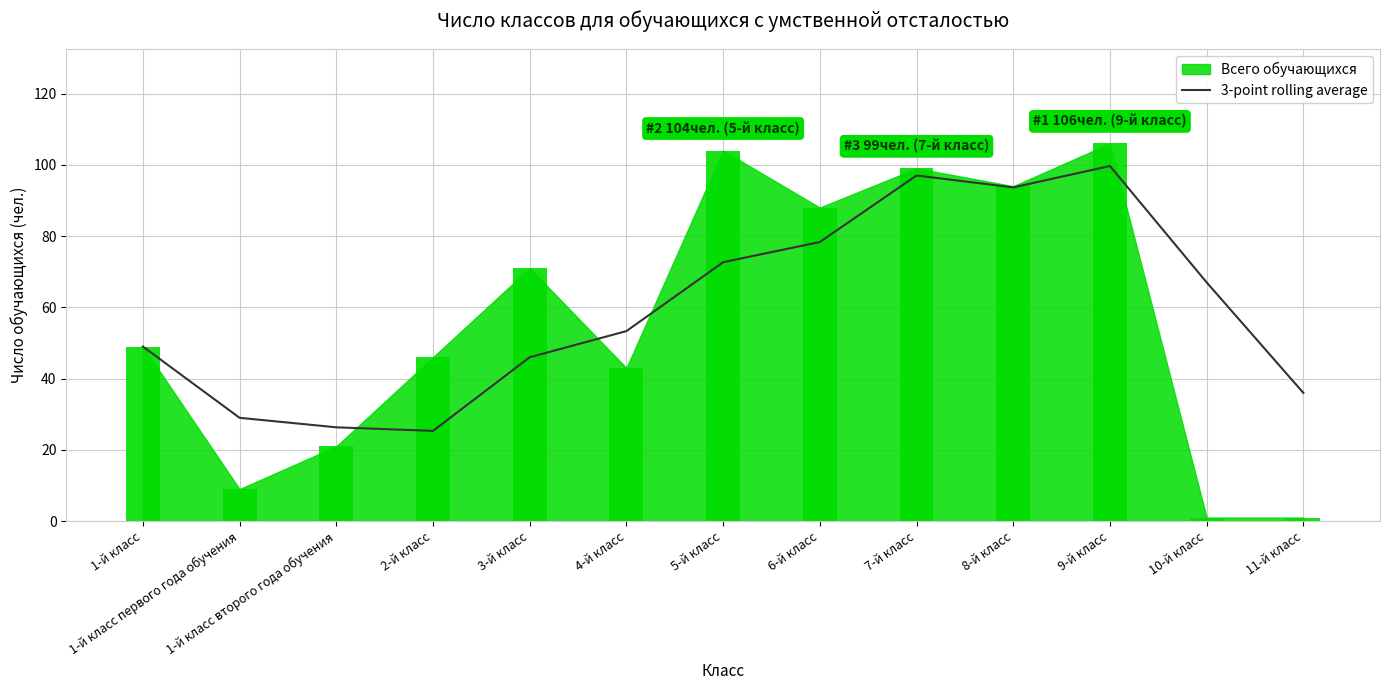

Reading right to left, what are all the values shown in this chart?

36.0	67.0	99.7	93.7	97.0	78.3	72.7	53.3	46.0	25.3	26.3	29.0	49.0